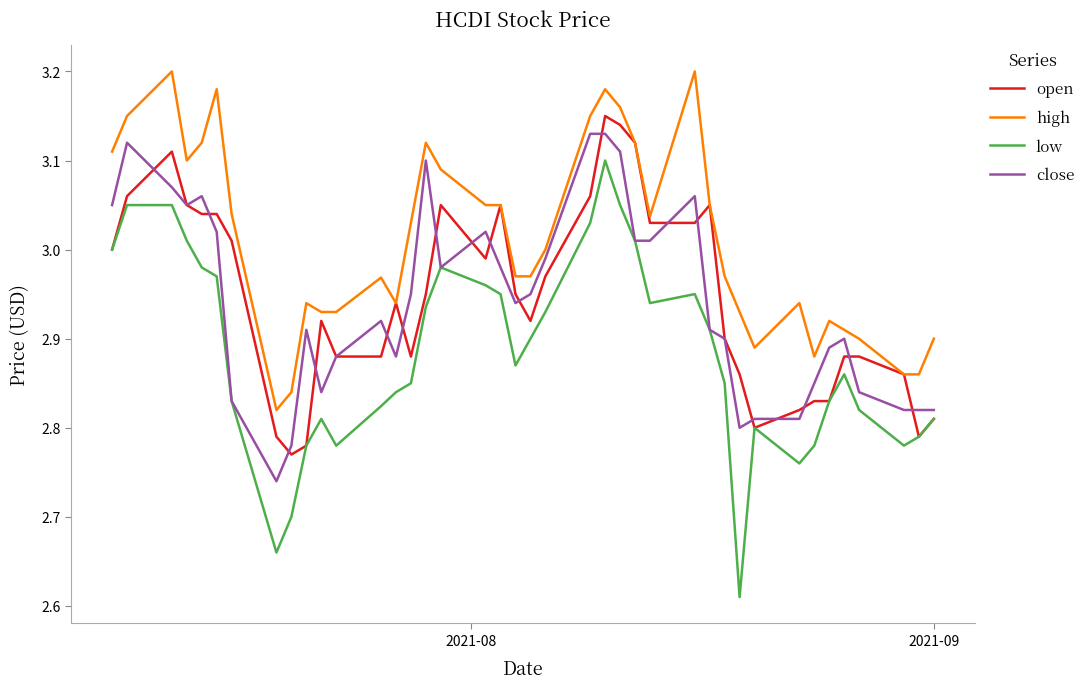

Which series has the largest range (max minus min)?

low